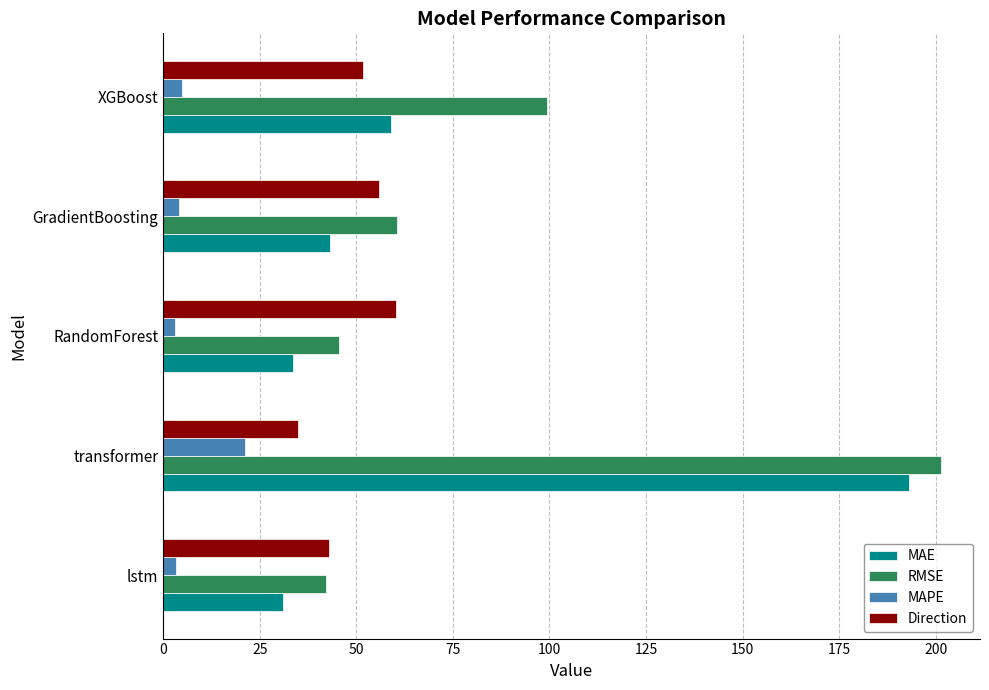

How many series are shown in this chart?

4